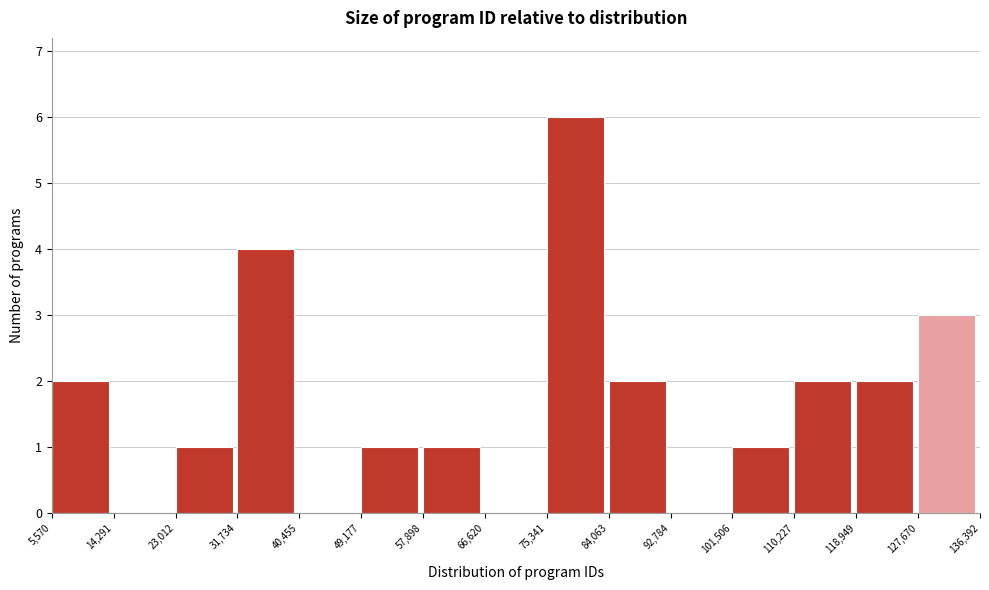

Reading left to right, list every bar in this chart as the range it spans on the x-axis followed by its height. The values are not printed on the chart, so give them approximately, as read against the axis.

5,570 to 14,291: 2
14,291 to 23,012: 0
23,012 to 31,734: 1
31,734 to 40,455: 4
40,455 to 49,177: 0
49,177 to 57,898: 1
57,898 to 66,620: 1
66,620 to 75,341: 0
75,341 to 84,063: 6
84,063 to 92,784: 2
92,784 to 101,506: 0
101,506 to 110,227: 1
110,227 to 118,949: 2
118,949 to 127,670: 2
127,670 to 136,392: 3